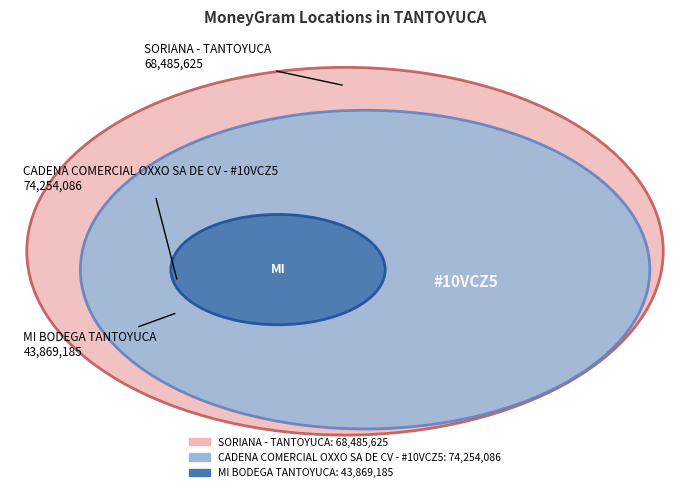

What is the smallest slice in the pie chart?

MI BODEGA TANTOYUCA